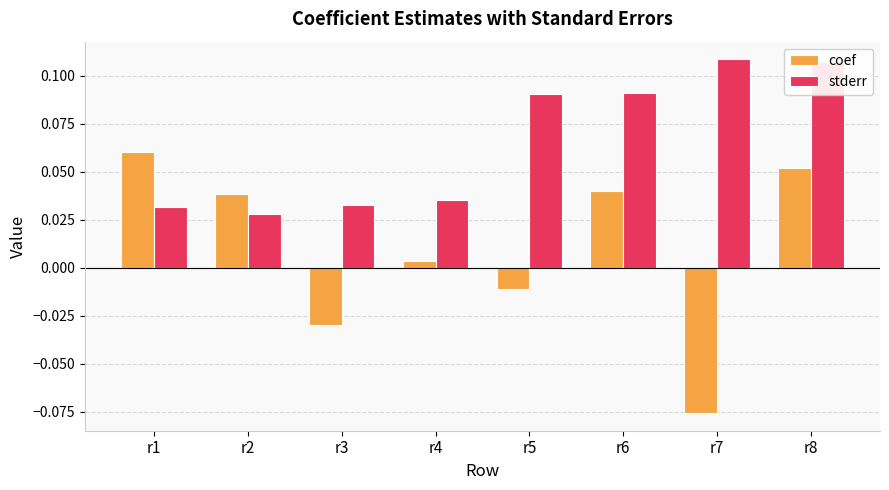

How many stderr values are between 0 and 1?

8